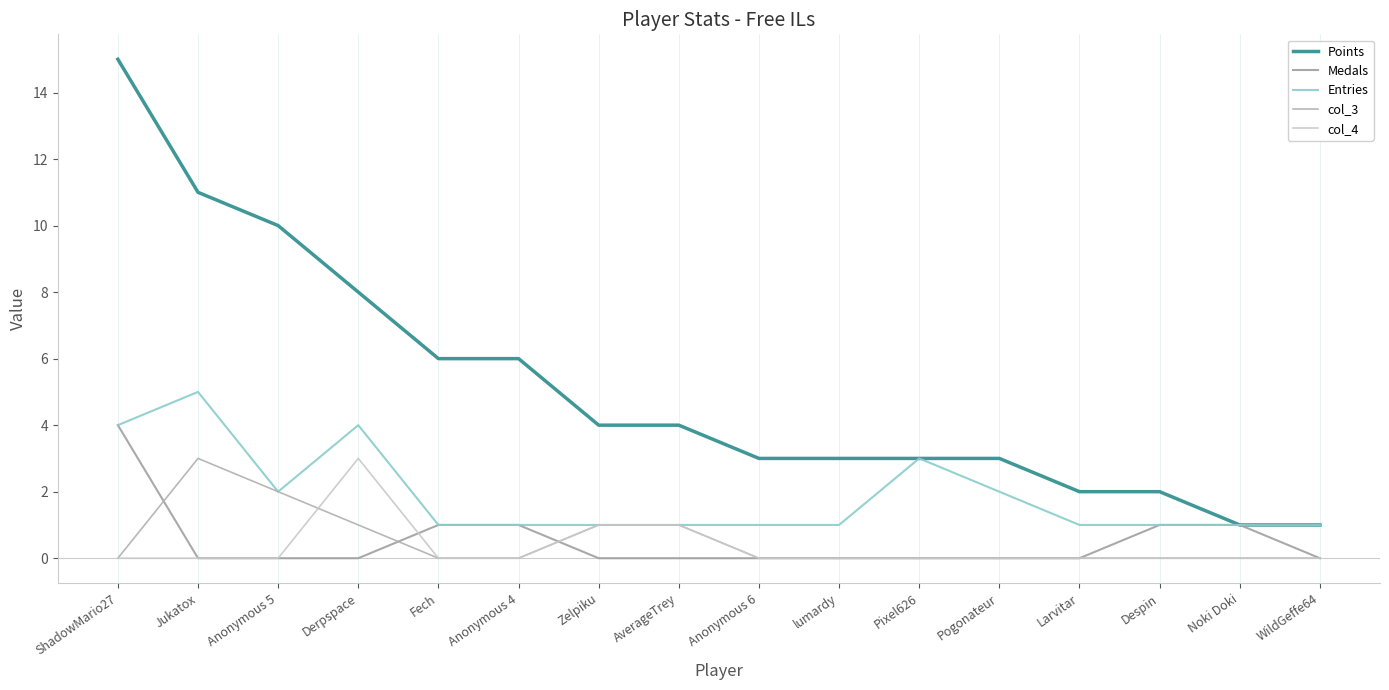

Count the Entries values in the range 1 to 3.

13